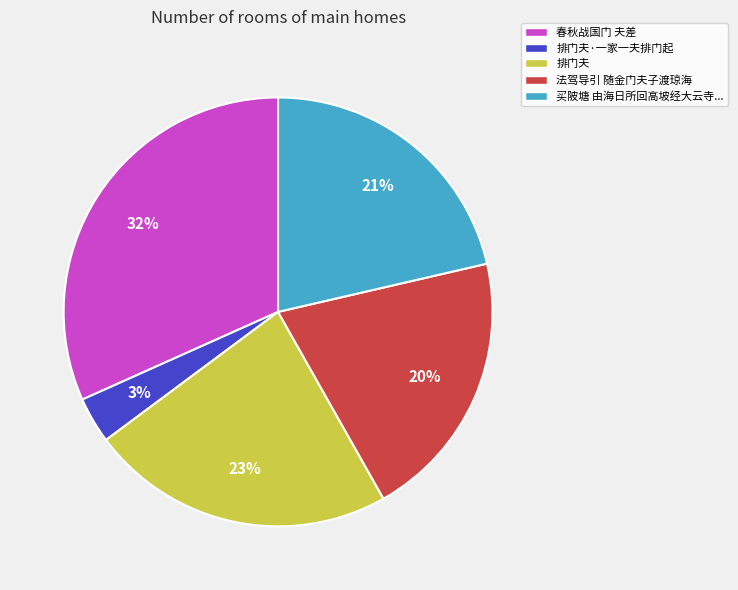

Does any single category account for the majority?

No